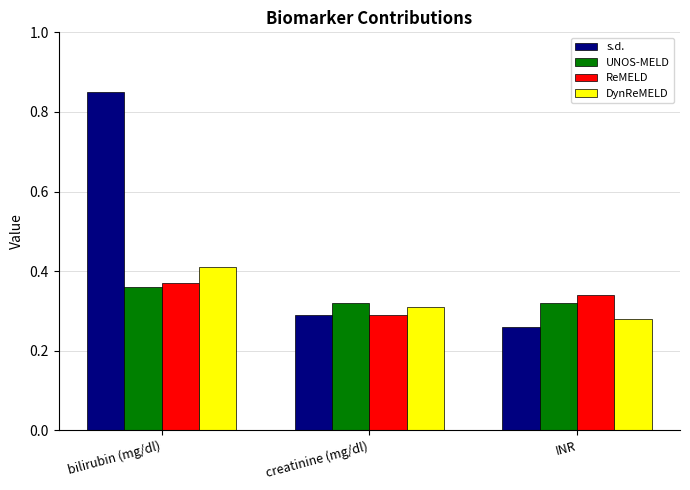

What is the label of the 2nd bar from the right?

creatinine (mg/dl)